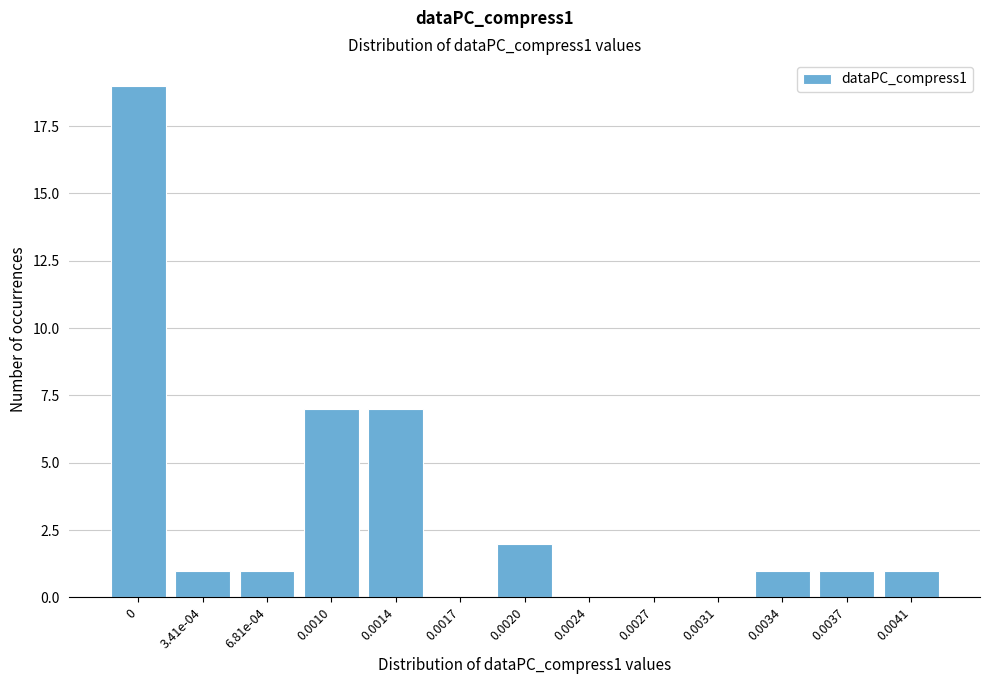

Reading right to left, list all the values displayed in this chart.

0.0041=1	0.0037=1	0.0034=1	0.0031=0	0.0027=0	0.0024=0	0.0020=2	0.0017=0	0.0014=7	0.0010=7	6.81e-04=1	3.41e-04=1	0=19